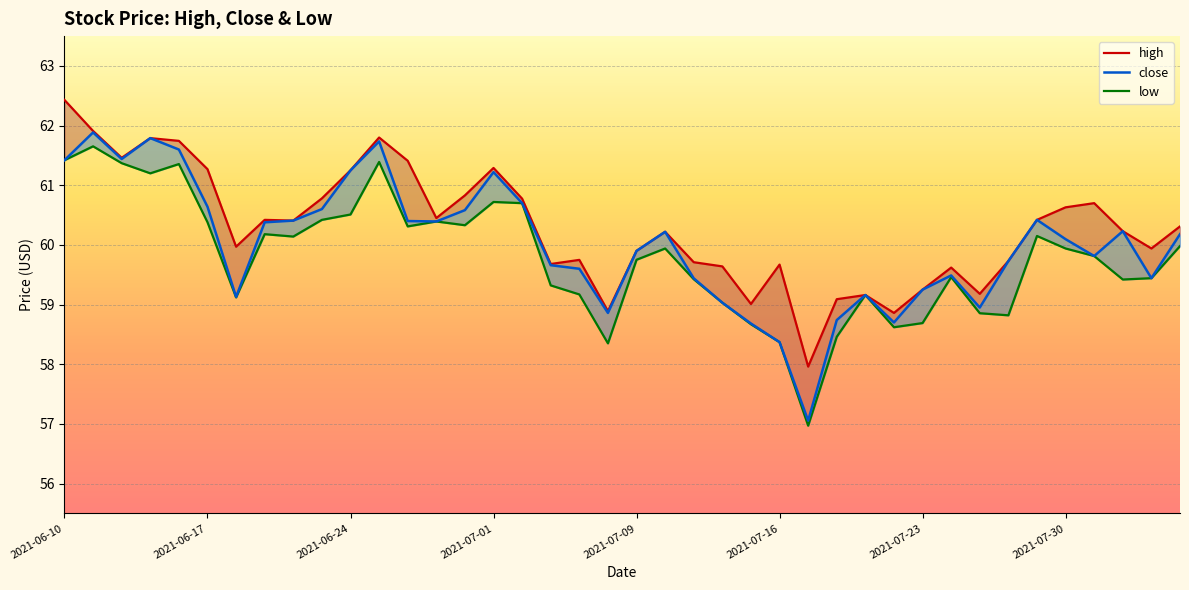

List the series in order of their peak value, lowest first.

low, close, high